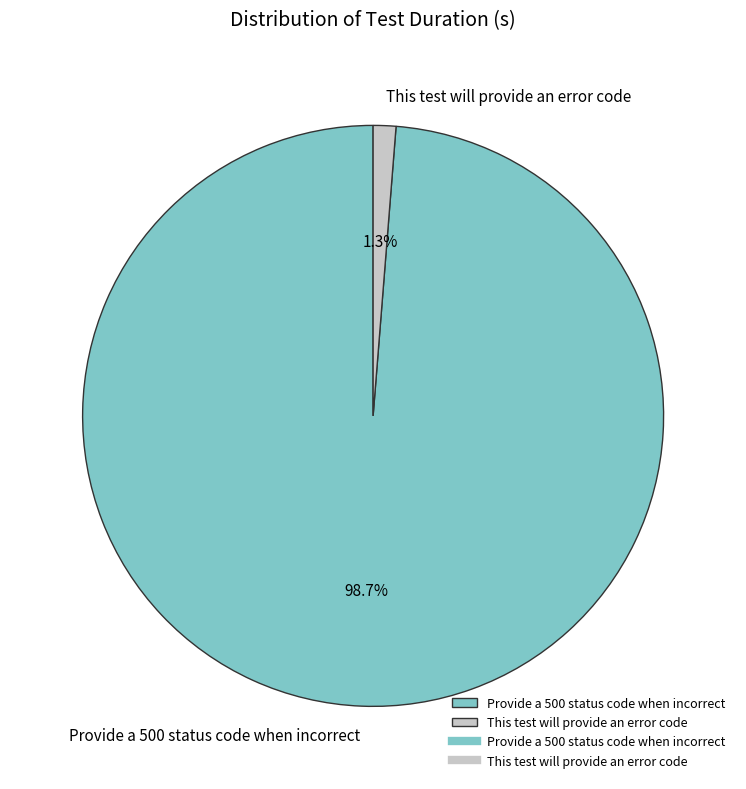

Rank the categories by value from highest to lowest.

Provide a 500 status code when incorrect, This test will provide an error code